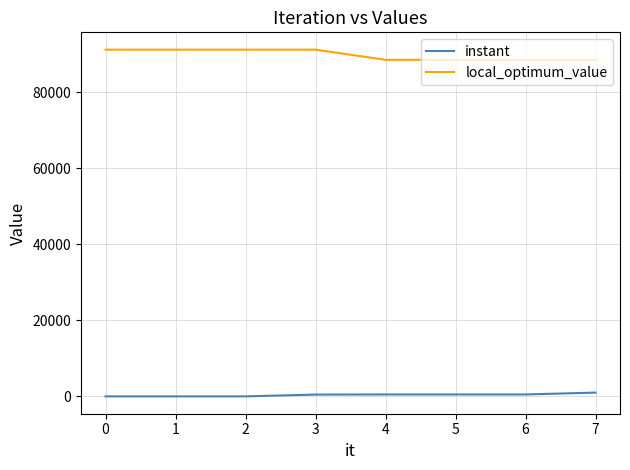

Which series has the largest total across all categories?

local_optimum_value